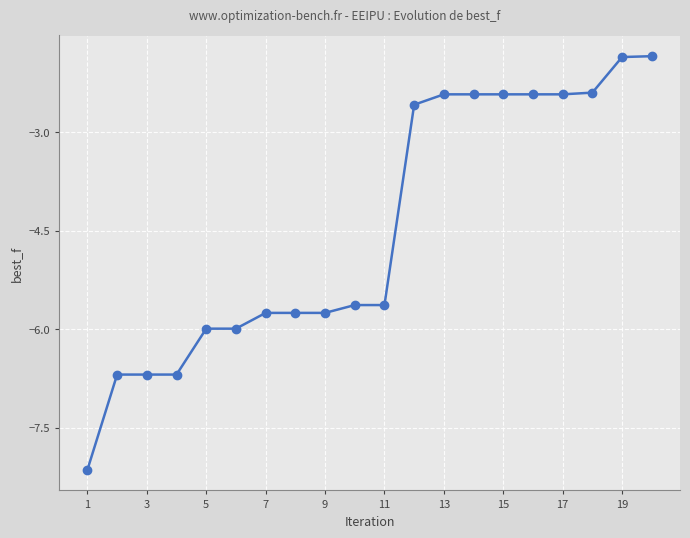

What is the difference between the maximum and minimum values?

6.3